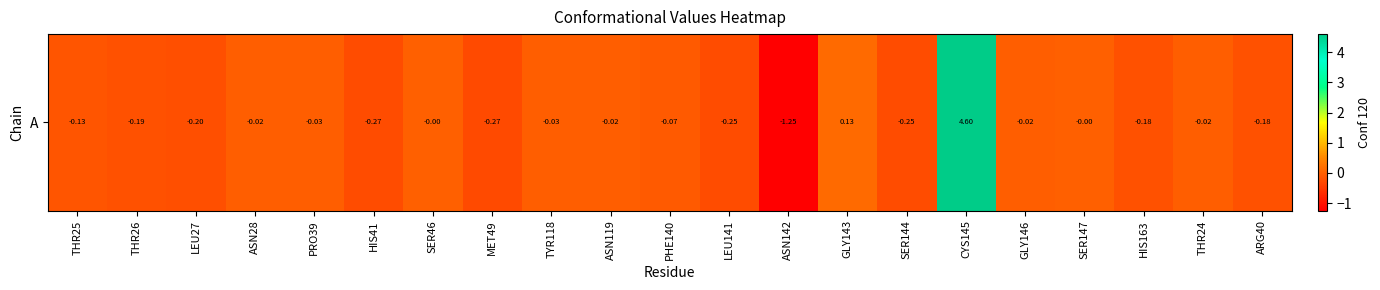

Is it true that the value at LEU141 is -0.3?

True